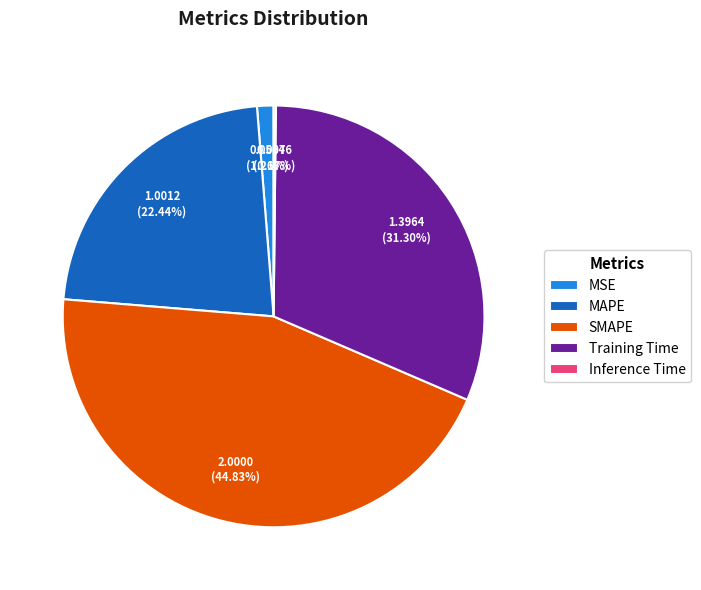

Is there any slice that represents more than half of the pie?

No